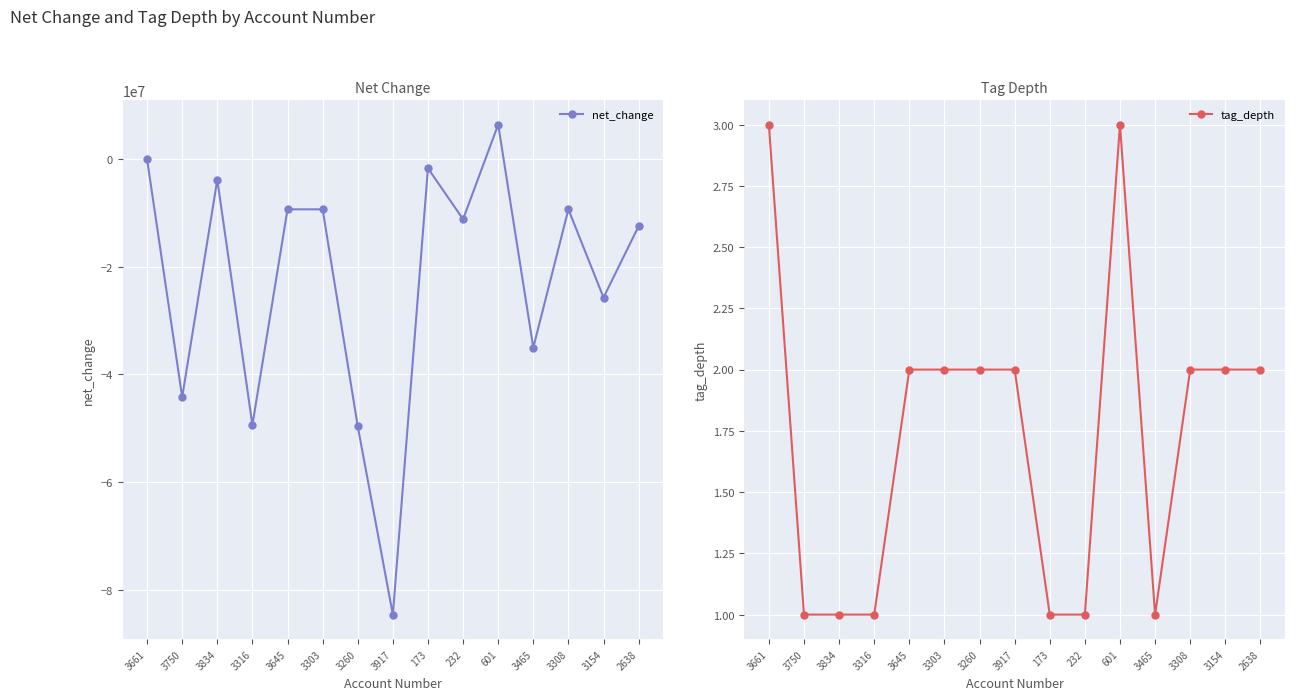

Which has a higher value, 232 or 601?

601